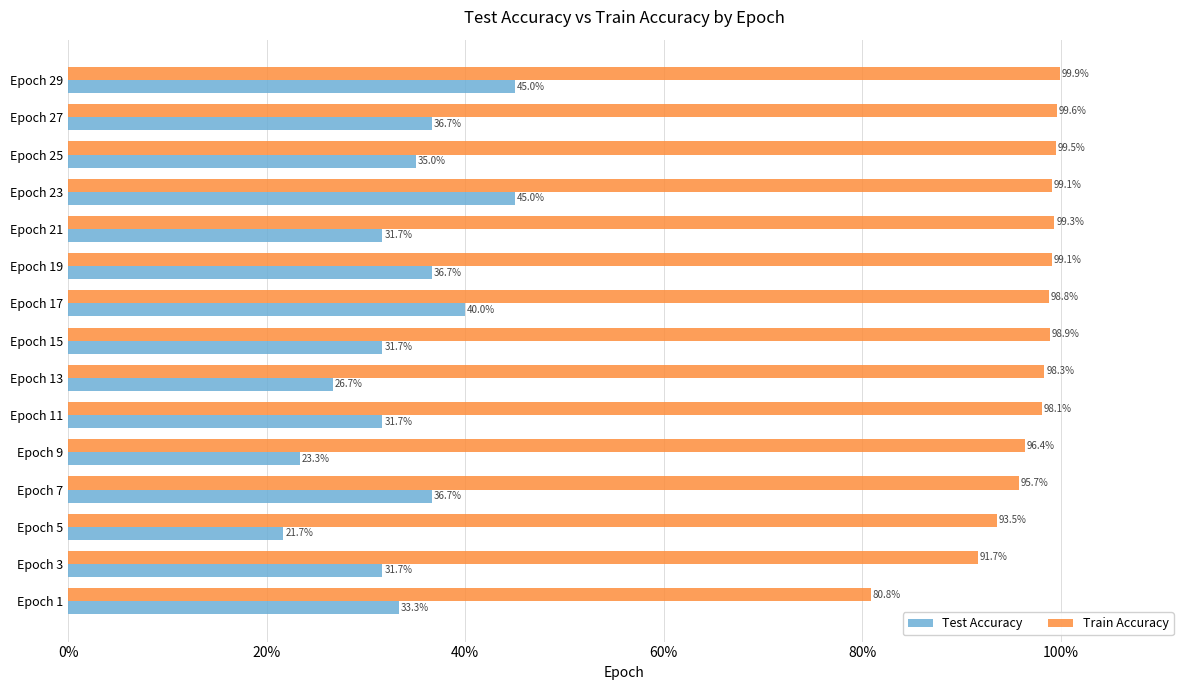

What are all the series names shown in the legend?

Test Accuracy, Train Accuracy